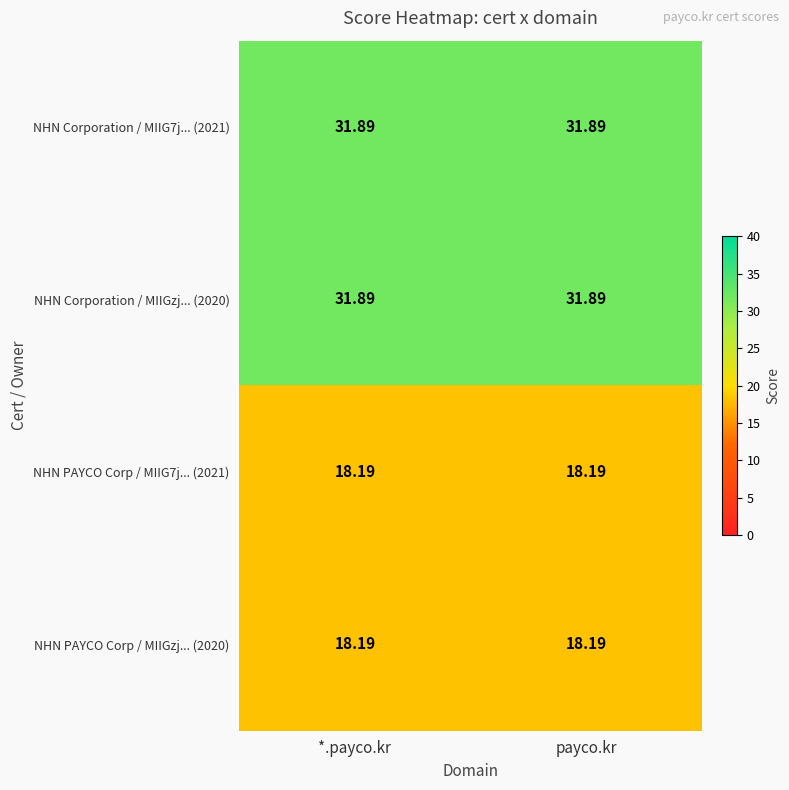

Is the value of NHN PAYCO Corp / MIIGzj... (2020) at payco.kr greater than the value of NHN Corporation / MIIGzj... (2020) at *.payco.kr?

No